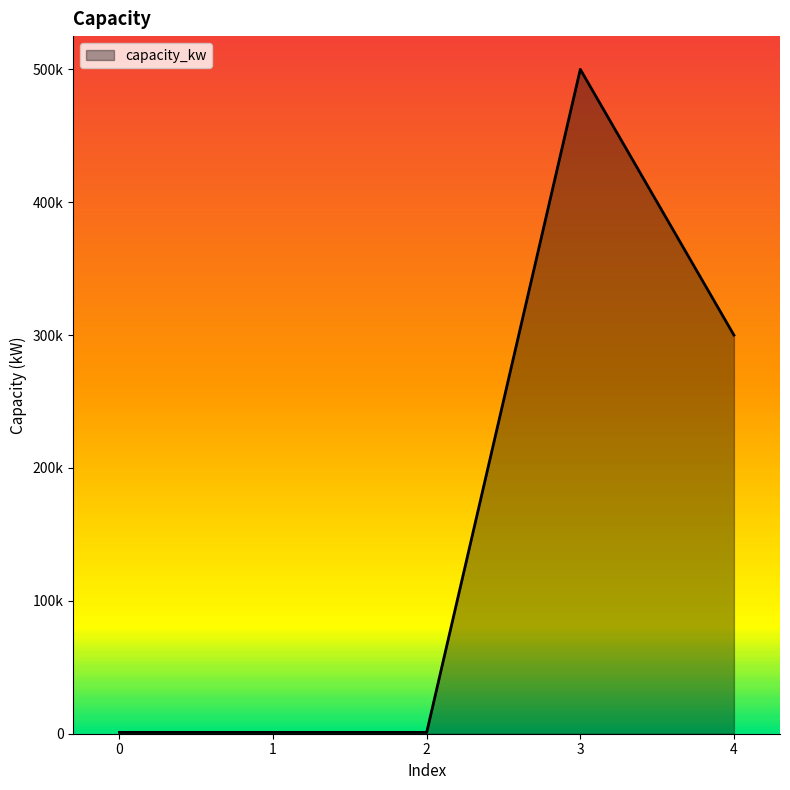

Reading left to right, list all the values displayed in this chart.

1000	1000	1000	500000	300000